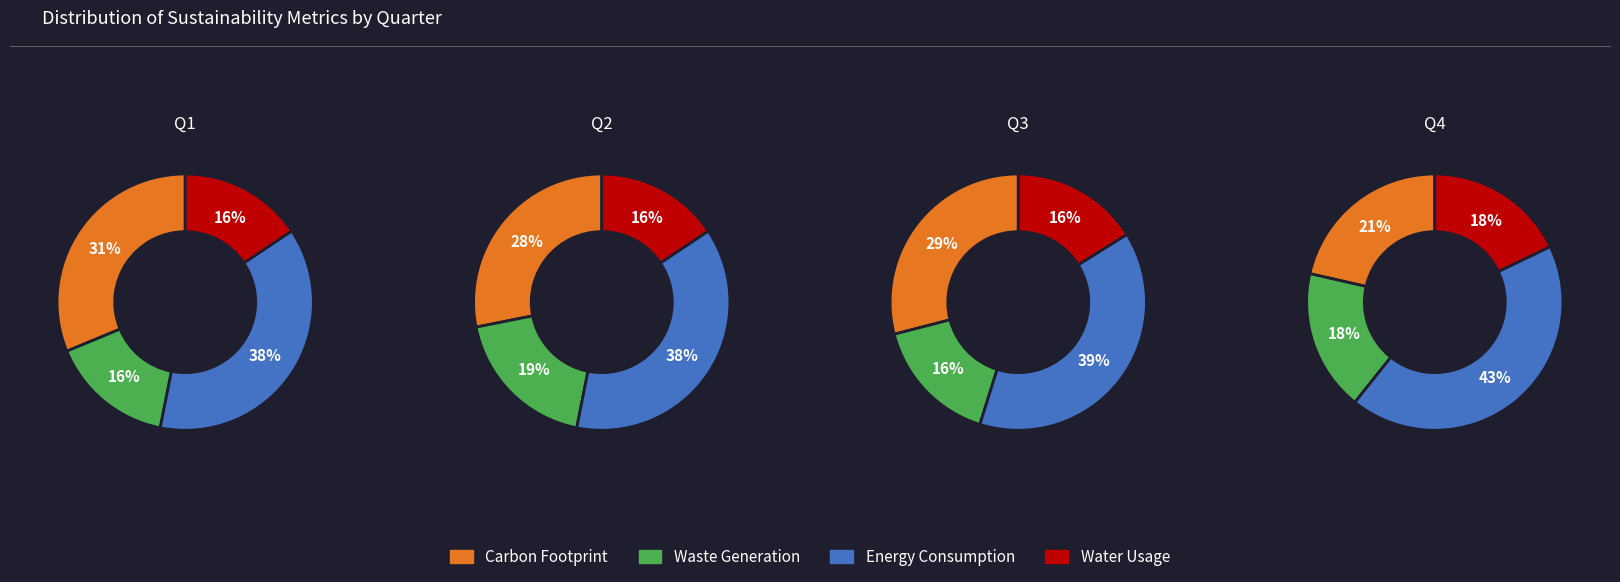

Between 1 and 3, which series saw the biggest shift?

Carbon Footprint